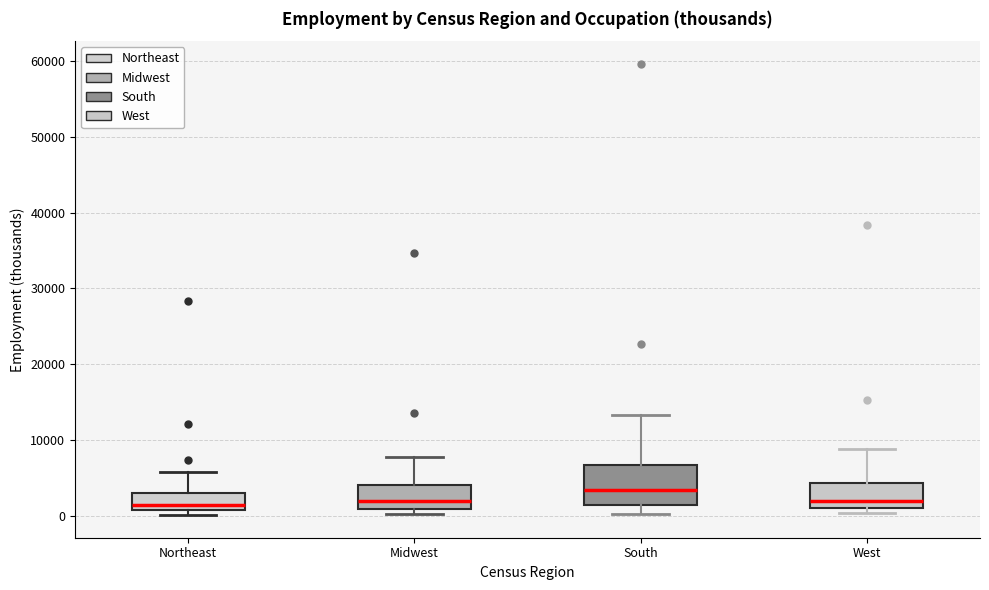

Reading left to right, read every box against the y-axis: the position of its median line, the range the box covers, and the ends of its whiskers. The values are not printed on the chart, so give them approximately, as read against the axis.

Northeast: median 1000 (just above the box's lower edge), box 1000 to 3000, whiskers 0 to 6000
Midwest: median 2000, box 1000 to 4000, whiskers 0 to 8000
South: median 3000, box 1000 to 7000, whiskers 0 to 13000
West: median 2000, box 1000 to 4000, whiskers 0 to 9000